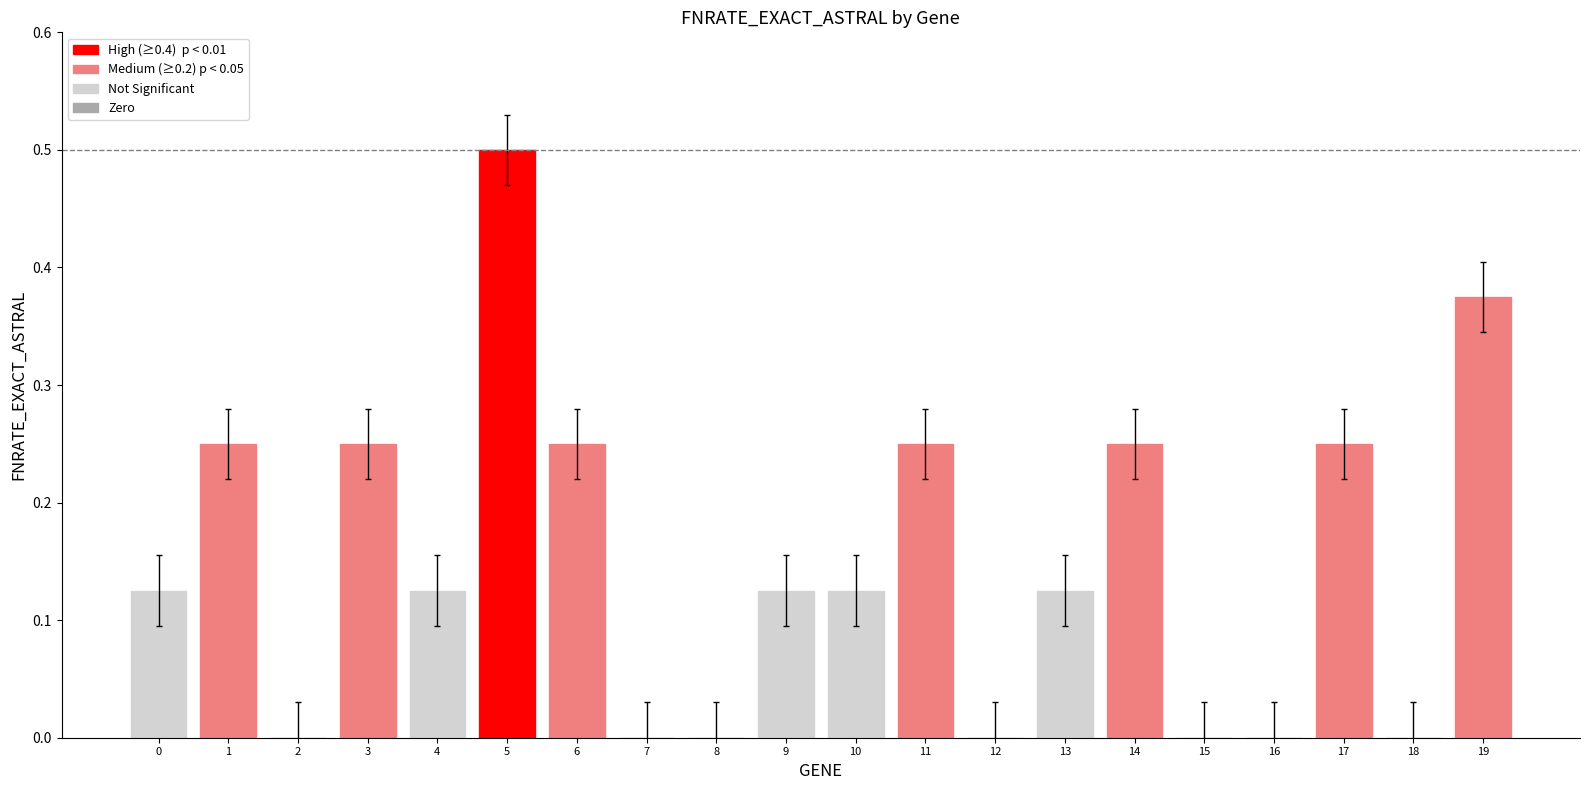

Which category has the highest value across all series?

5